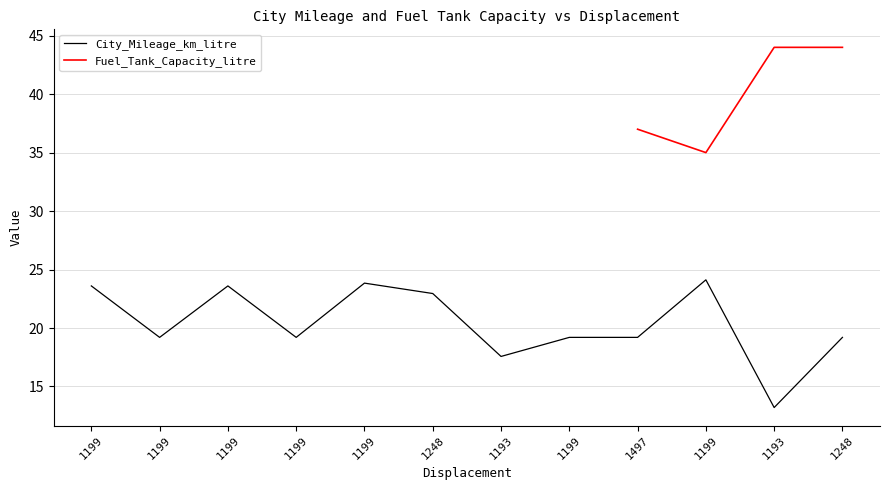

How many data points are above 19?

10